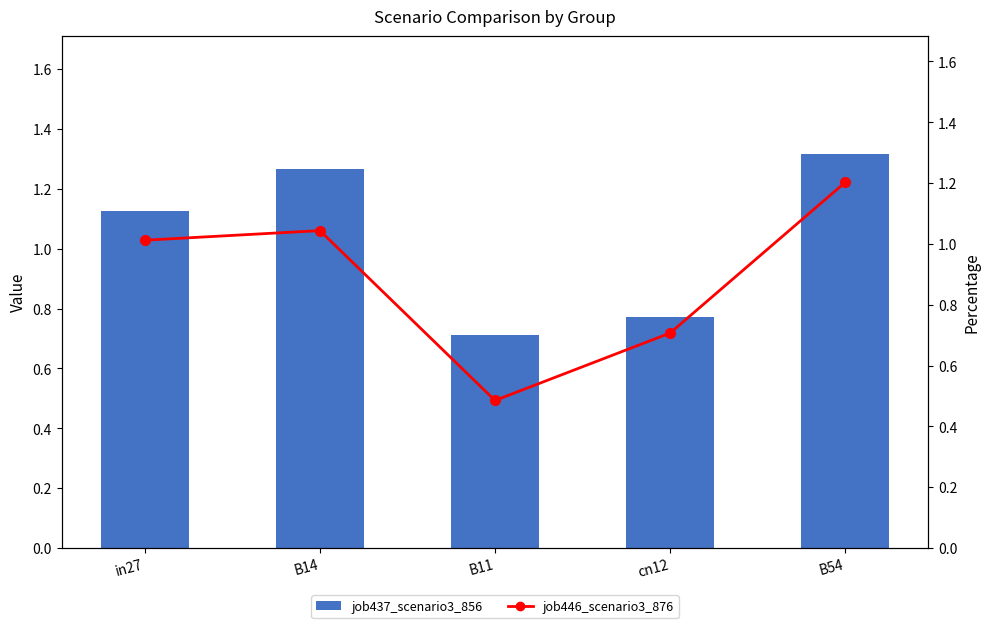

What is the total value across all series at B54?

2.5